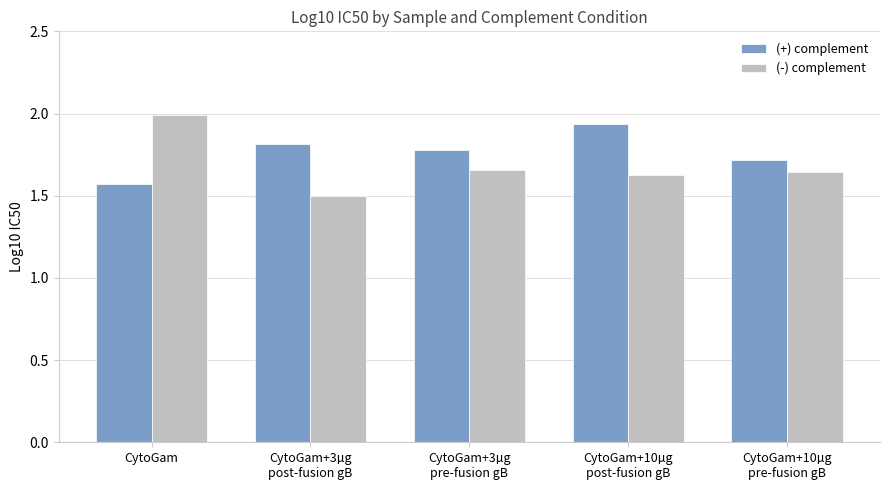

List the series in order of their peak value, lowest first.

(+) complement, (-) complement